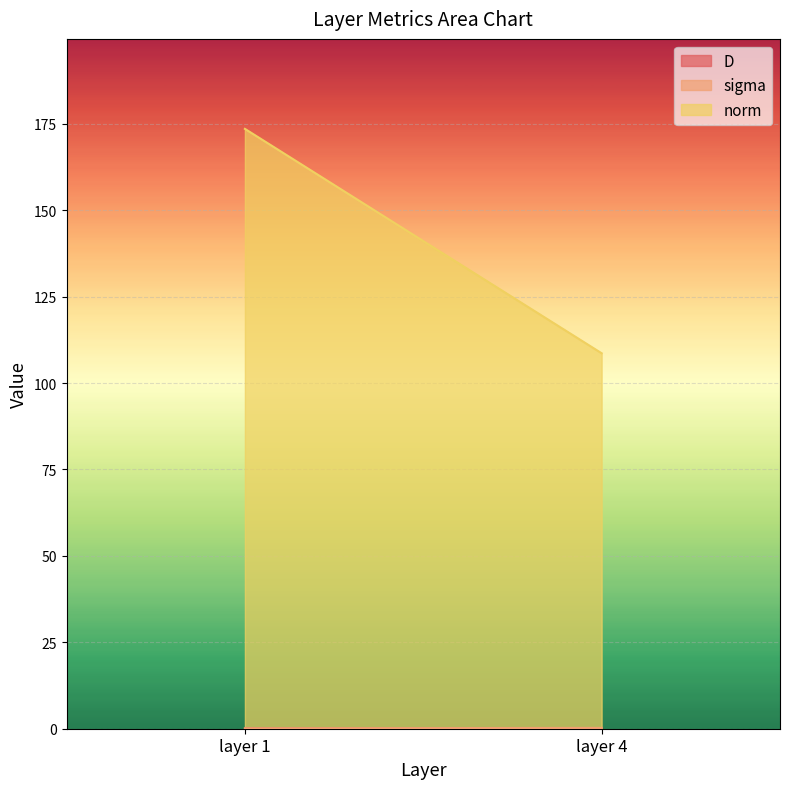

Does the chart display data point markers on the line(s)?

No